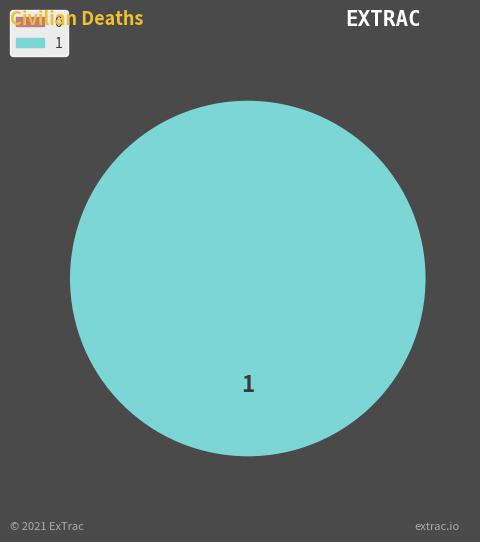

What is the change in value from 0 to 1?

+1